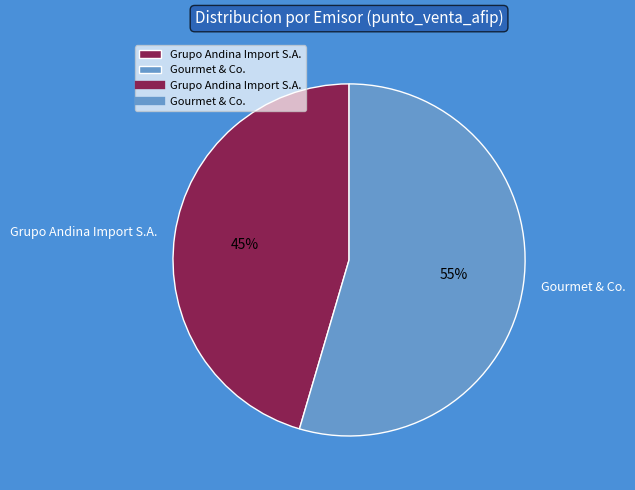

True or false: Grupo Andina Import S.A. accounts for 45% of the total.

True